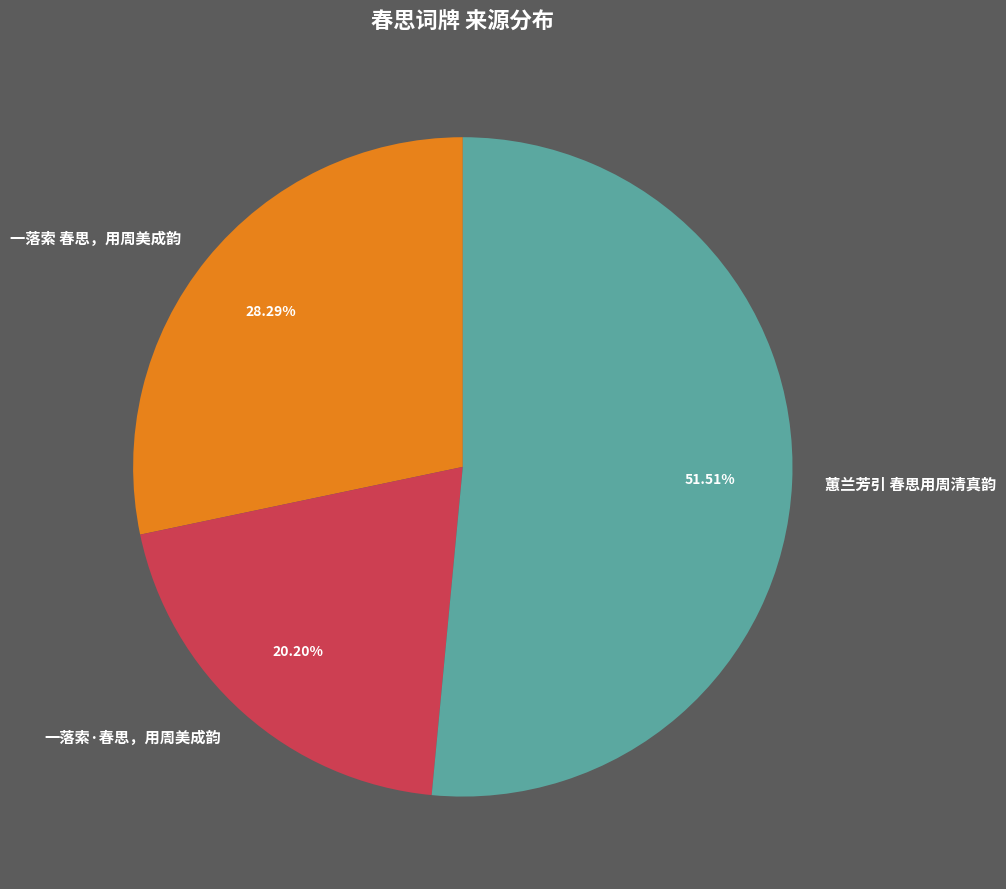

What is the majority slice?

蕙兰芳引 春思用周清真韵